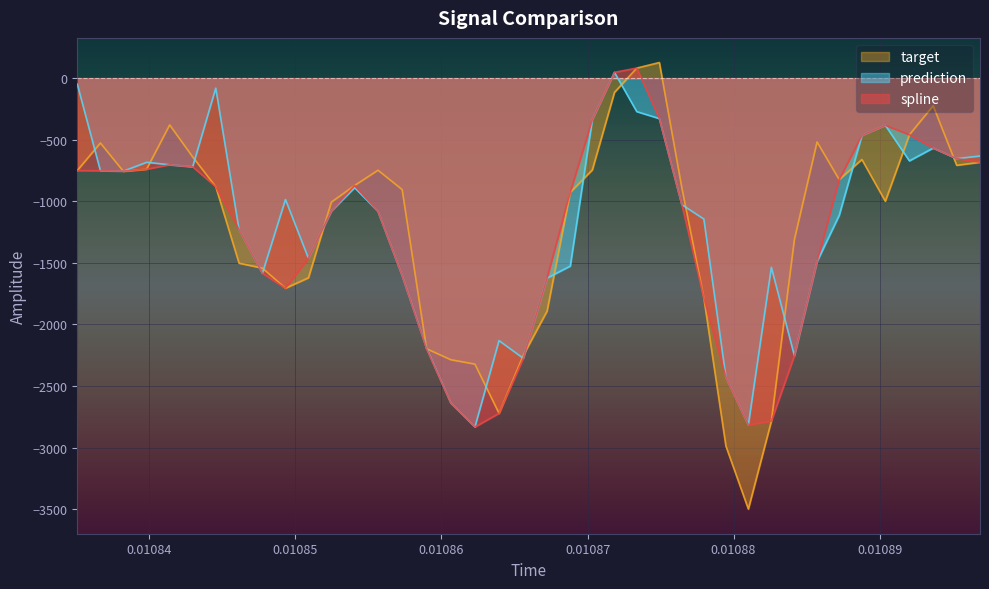

What is the smallest value displayed?

-3499.4